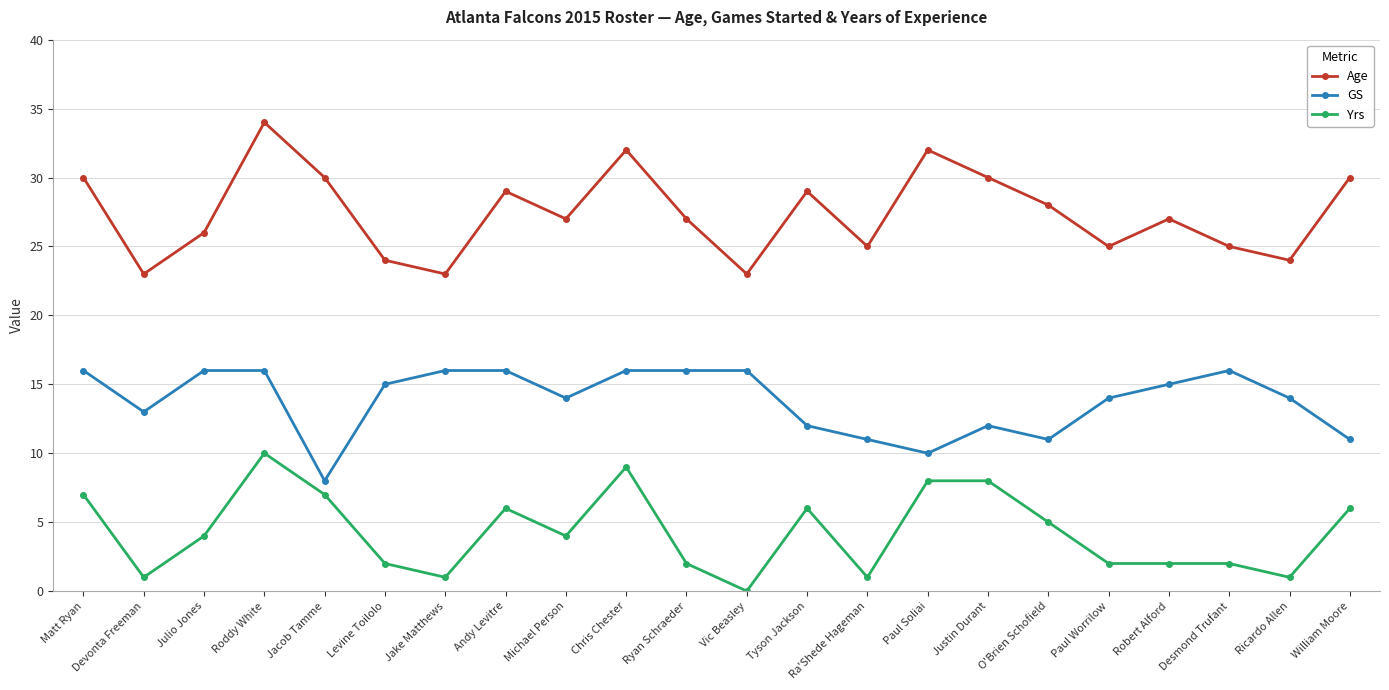

At which label is Yrs closest to 5?

O'Brien Schofield